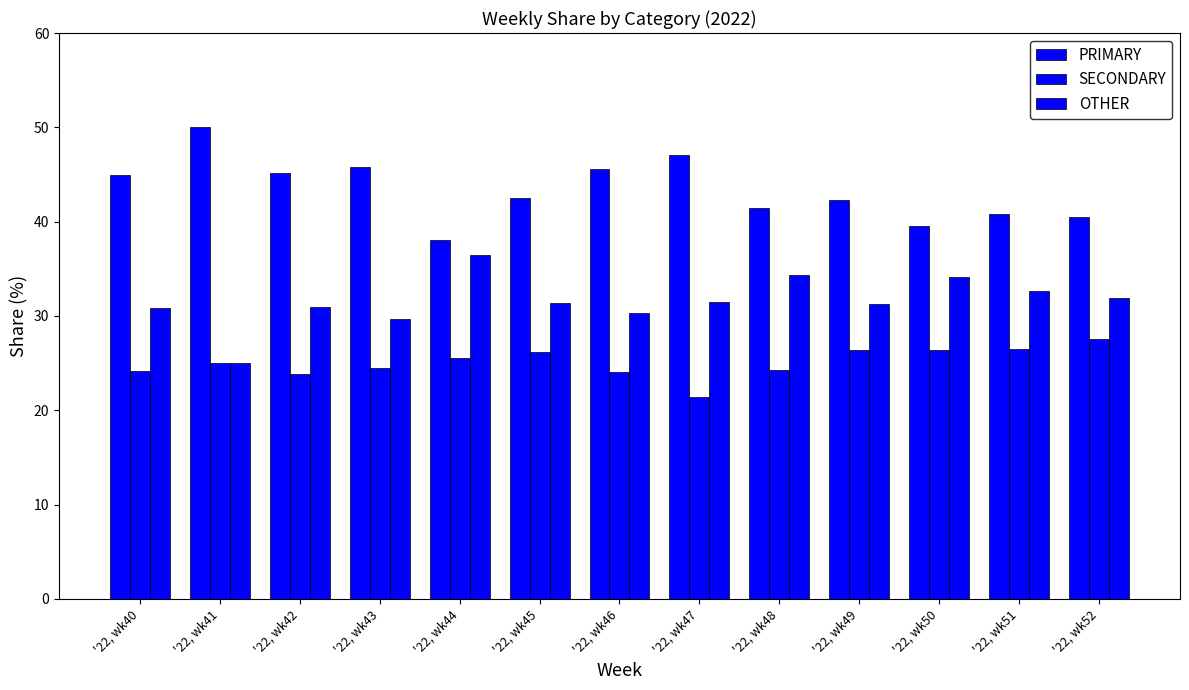

How many groups of bars are there?

13